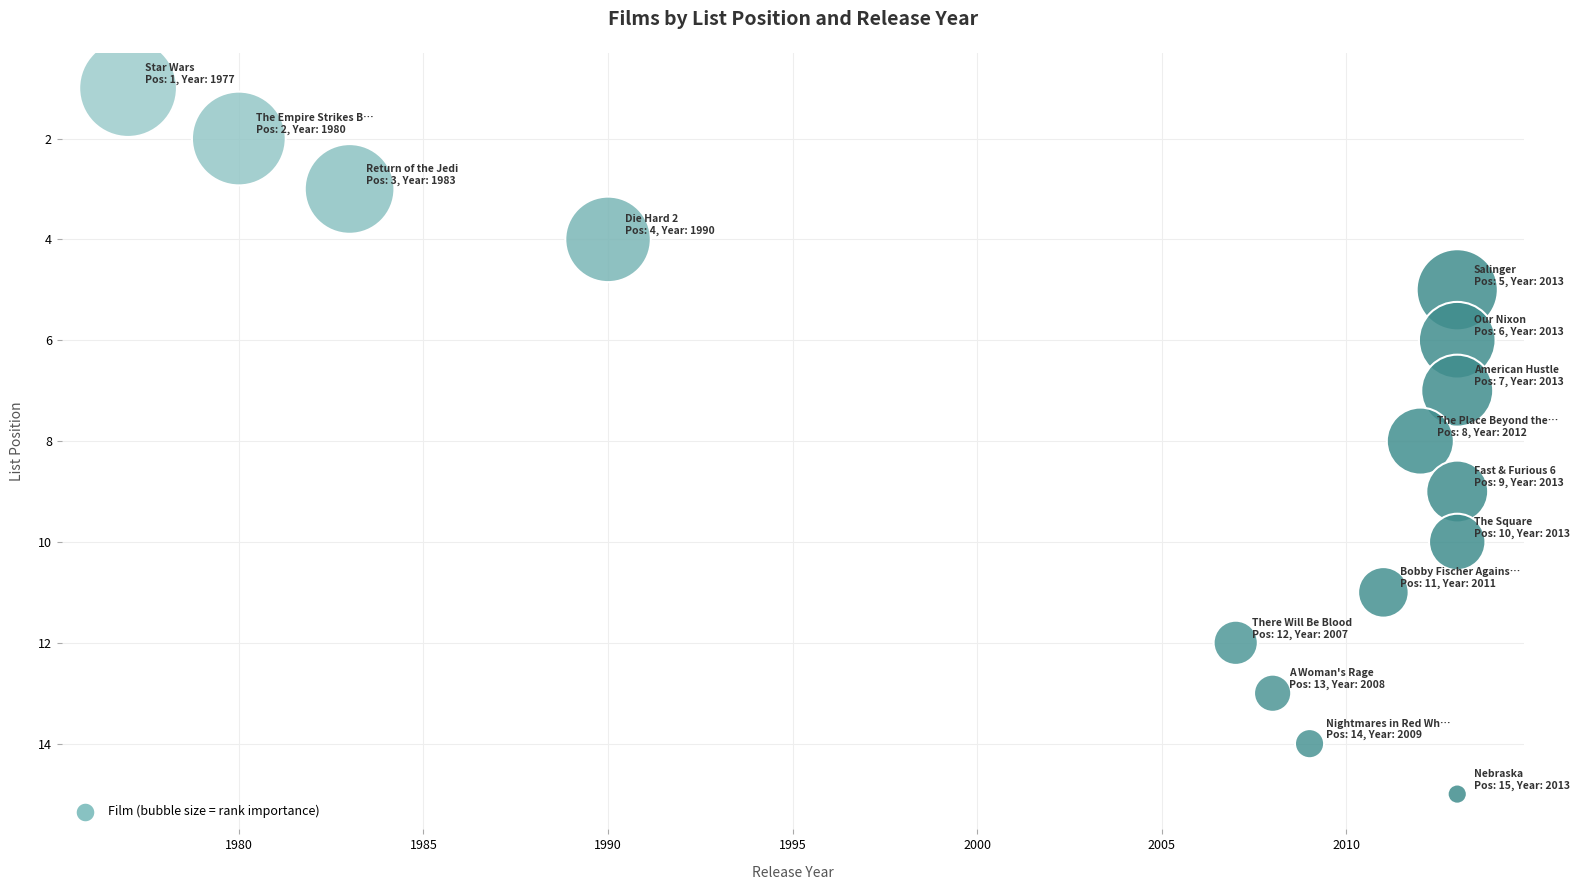

What is the range of X values (max minus min)?

36